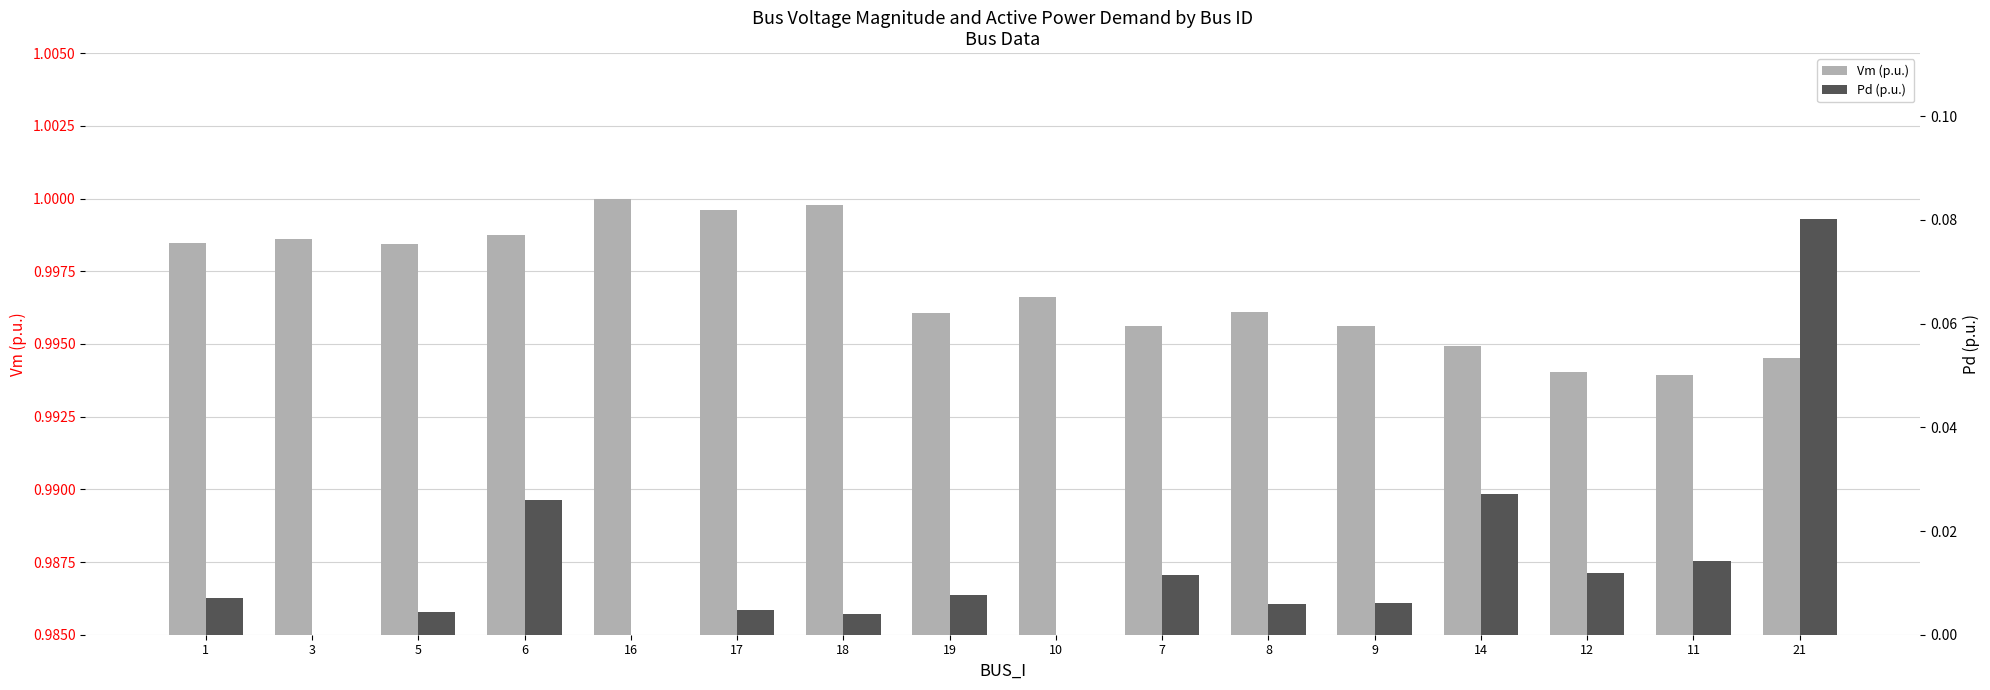

Are the bars grouped side by side (vs. stacked)?

Yes